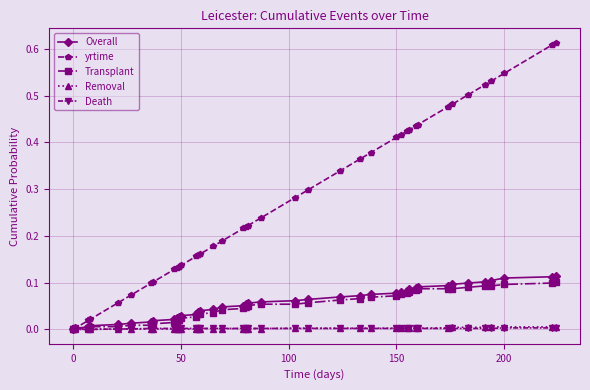

Which series has the largest total across all categories?

yrtime